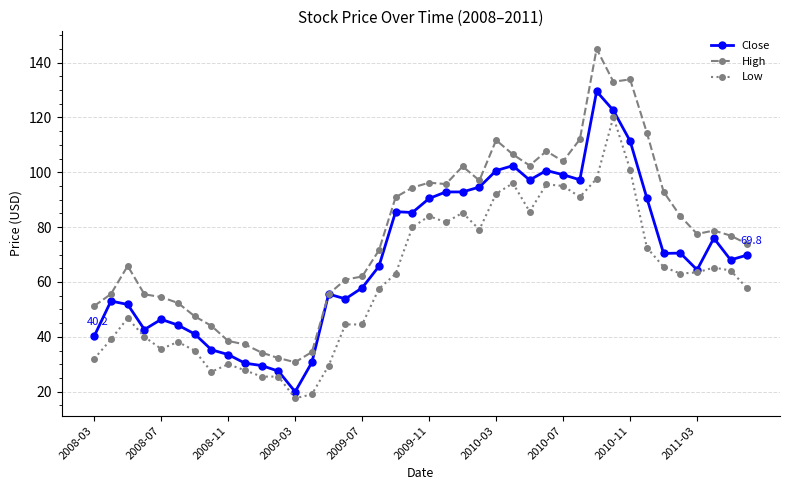

True or false: High and Low cross at least once.

False